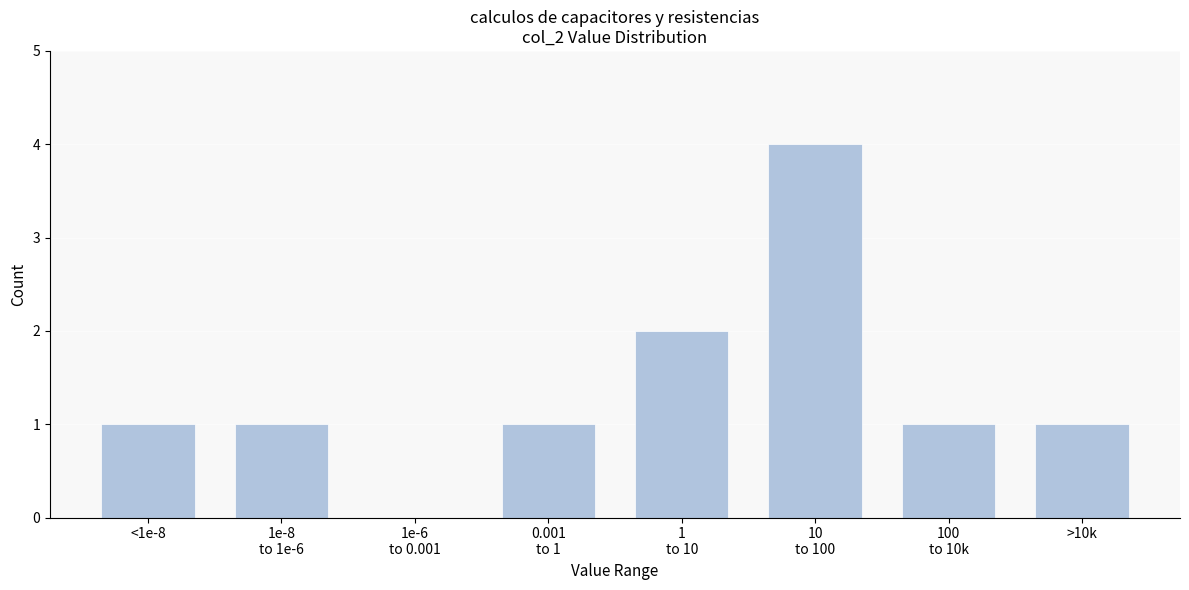

What is the maximum value shown in the chart?

4